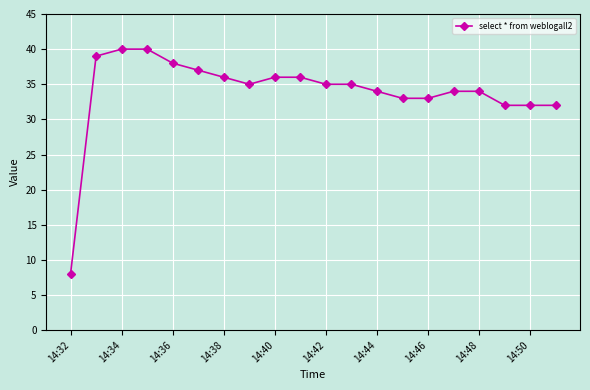

What is the difference between the maximum and minimum values?

32